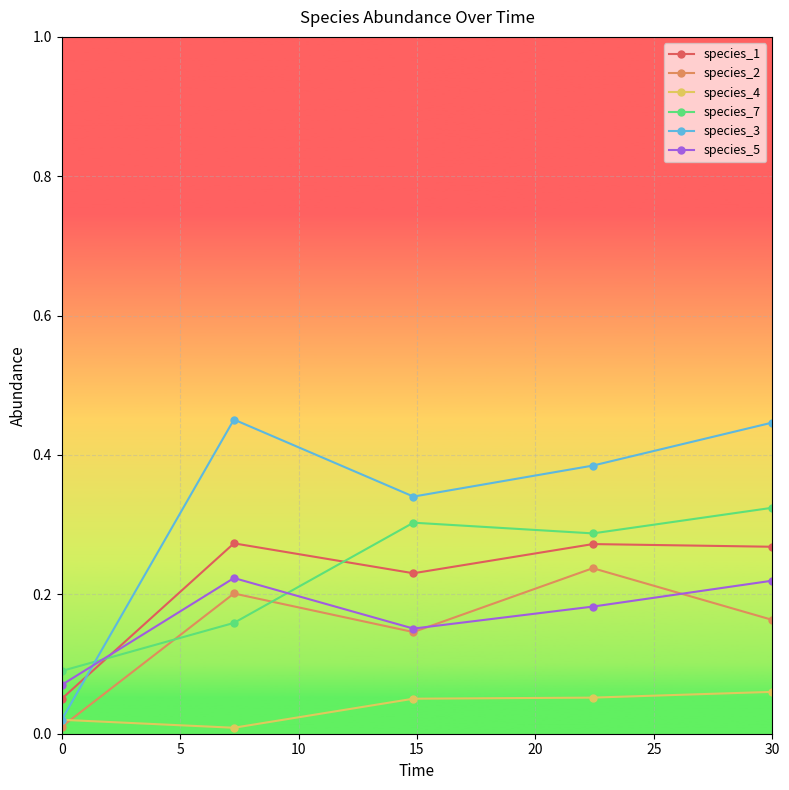

Which series has the largest total across all categories?

species_3